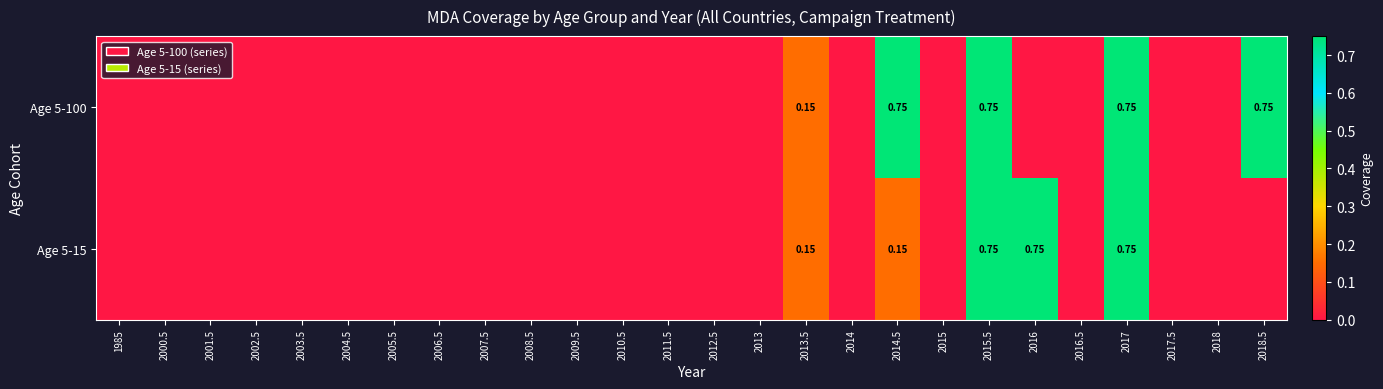

At 2000.5, list the series in order from largest to smallest.

Age 5-100, Age 5-15